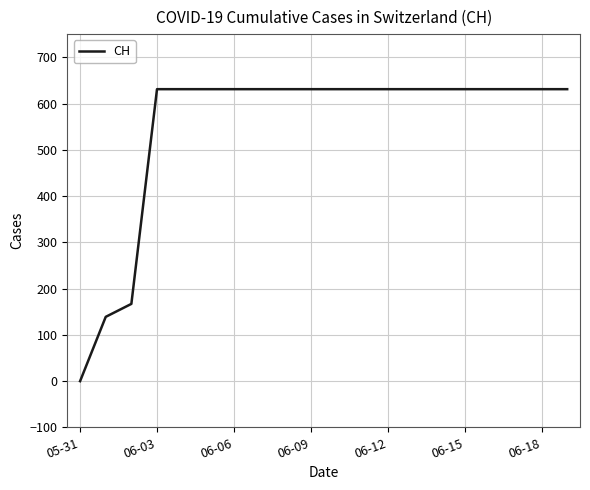

What is the difference between the maximum and minimum values?

631